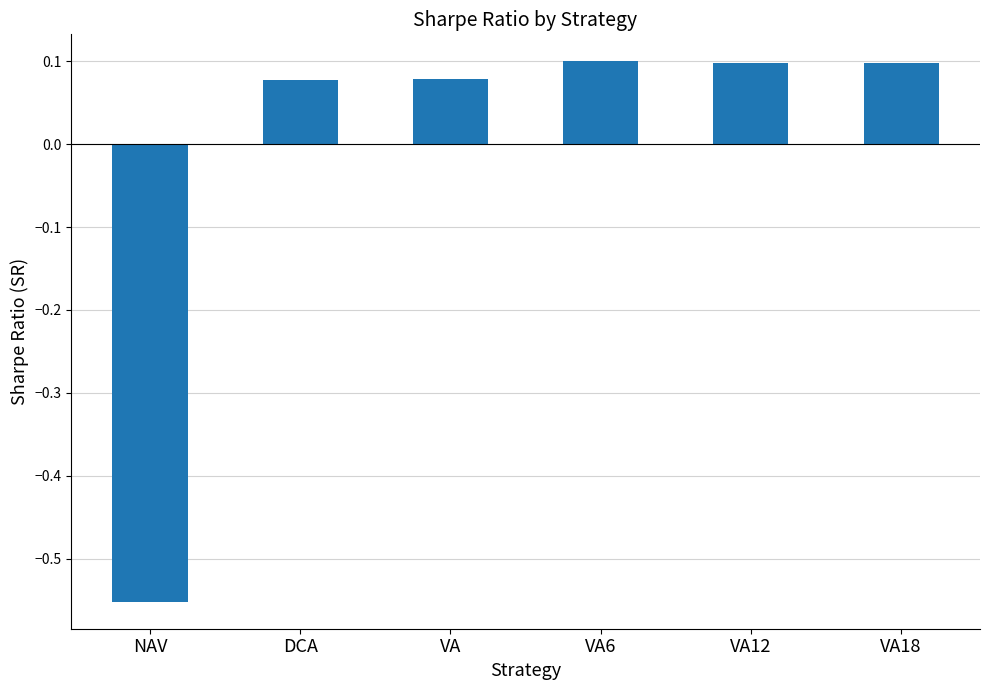

Which label corresponds to the smallest value in the chart?

NAV